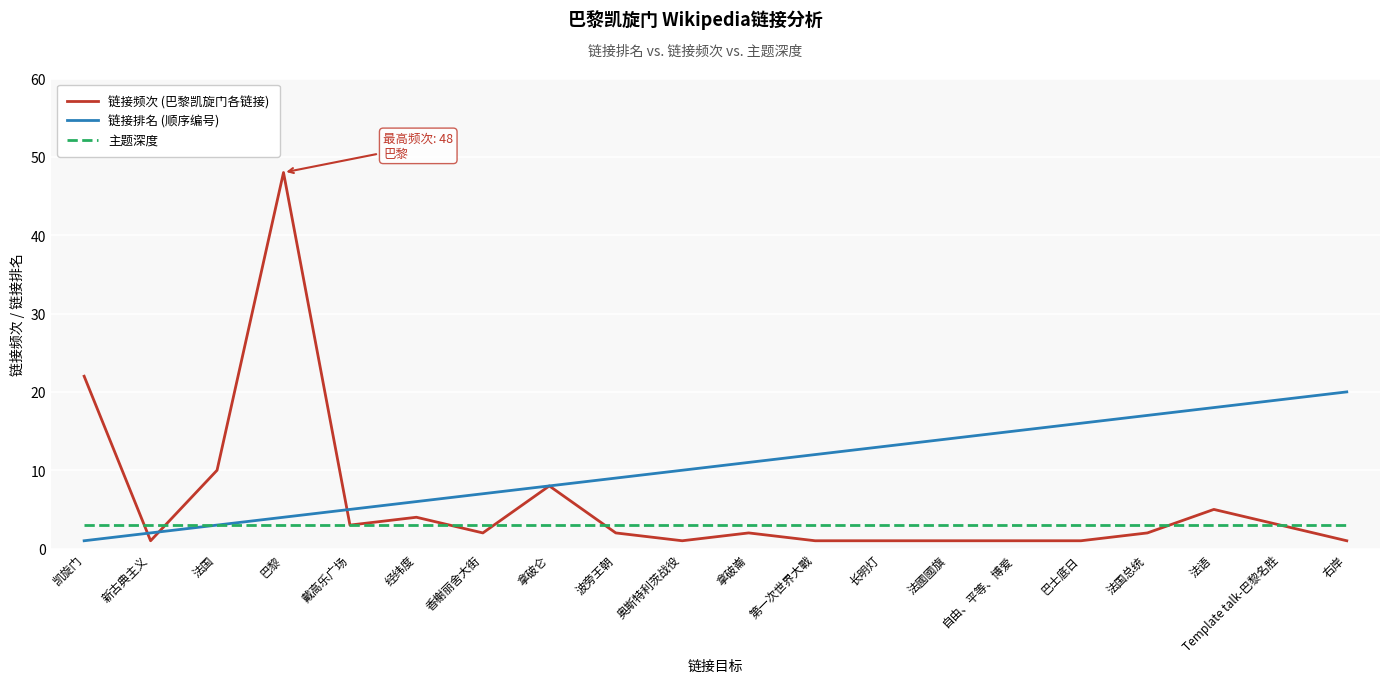

Reading left to right, list all the values displayed in this chart.

链接频次 (巴黎凯旋门各链接): 凯旋门=22	新古典主义=1	法国=10	巴黎=48	戴高乐广场=3	经纬度=4	香榭丽舍大街=2	拿破仑=8	波旁王朝=2	奥斯特利茨战役=1	拿破崙=2	第一次世界大戰=1	长明灯=1	法國國旗=1	自由、平等、博爱=1	巴士底日=1	法国总统=2	法语=5	Template talk-巴黎名胜=3	右岸=1
链接排名 (顺序编号): 凯旋门=1	新古典主义=2	法国=3	巴黎=4	戴高乐广场=5	经纬度=6	香榭丽舍大街=7	拿破仑=8	波旁王朝=9	奥斯特利茨战役=10	拿破崙=11	第一次世界大戰=12	长明灯=13	法國國旗=14	自由、平等、博爱=15	巴士底日=16	法国总统=17	法语=18	Template talk-巴黎名胜=19	右岸=20
主题深度: 凯旋门=3	新古典主义=3	法国=3	巴黎=3	戴高乐广场=3	经纬度=3	香榭丽舍大街=3	拿破仑=3	波旁王朝=3	奥斯特利茨战役=3	拿破崙=3	第一次世界大戰=3	长明灯=3	法國國旗=3	自由、平等、博爱=3	巴士底日=3	法国总统=3	法语=3	Template talk-巴黎名胜=3	右岸=3